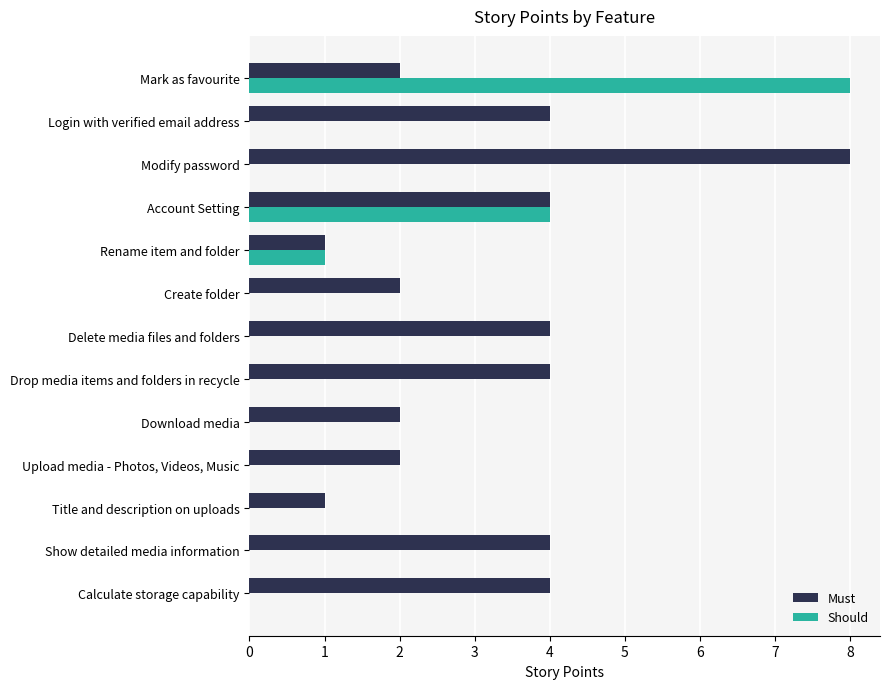

Count the number of categories in the chart.

13